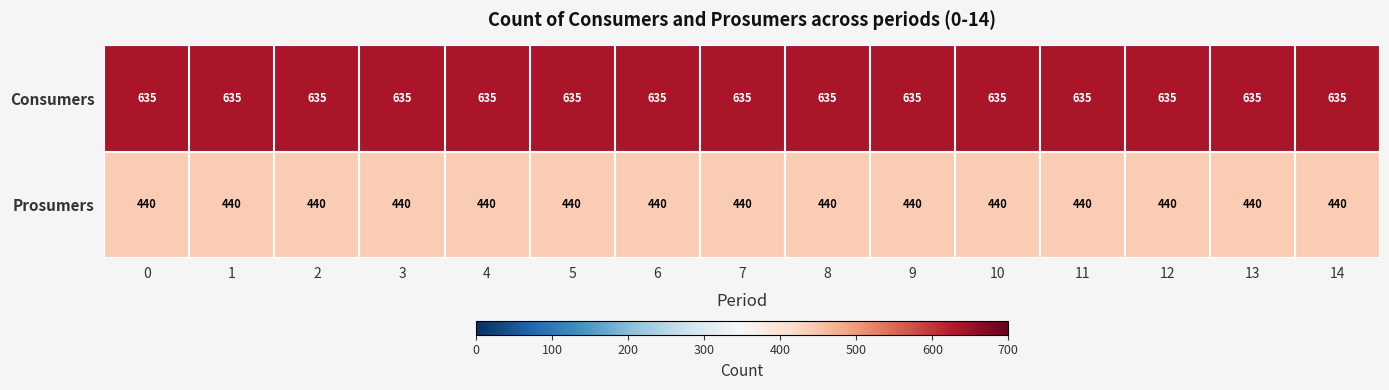

Is it true that Consumers equals 635 at 1?

True